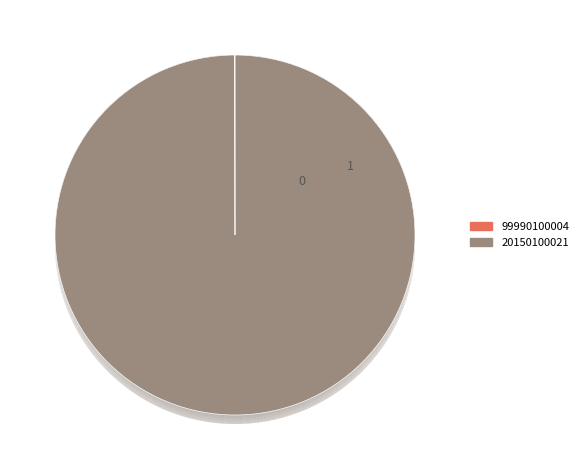

Which category has the smallest portion of the pie?

99990100004